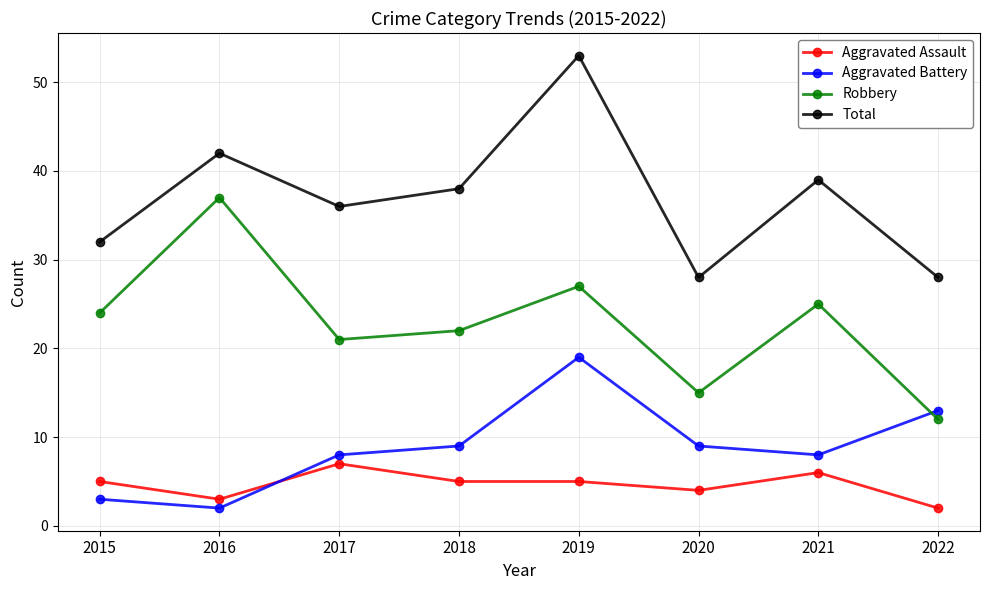

Does the chart have visible grid lines?

Yes